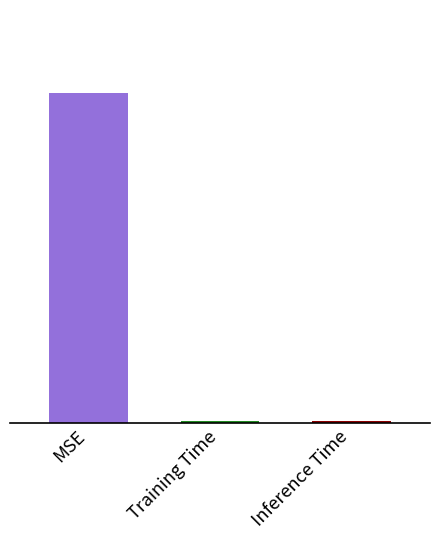

The value at Training Time is 0.0. True or false?

False